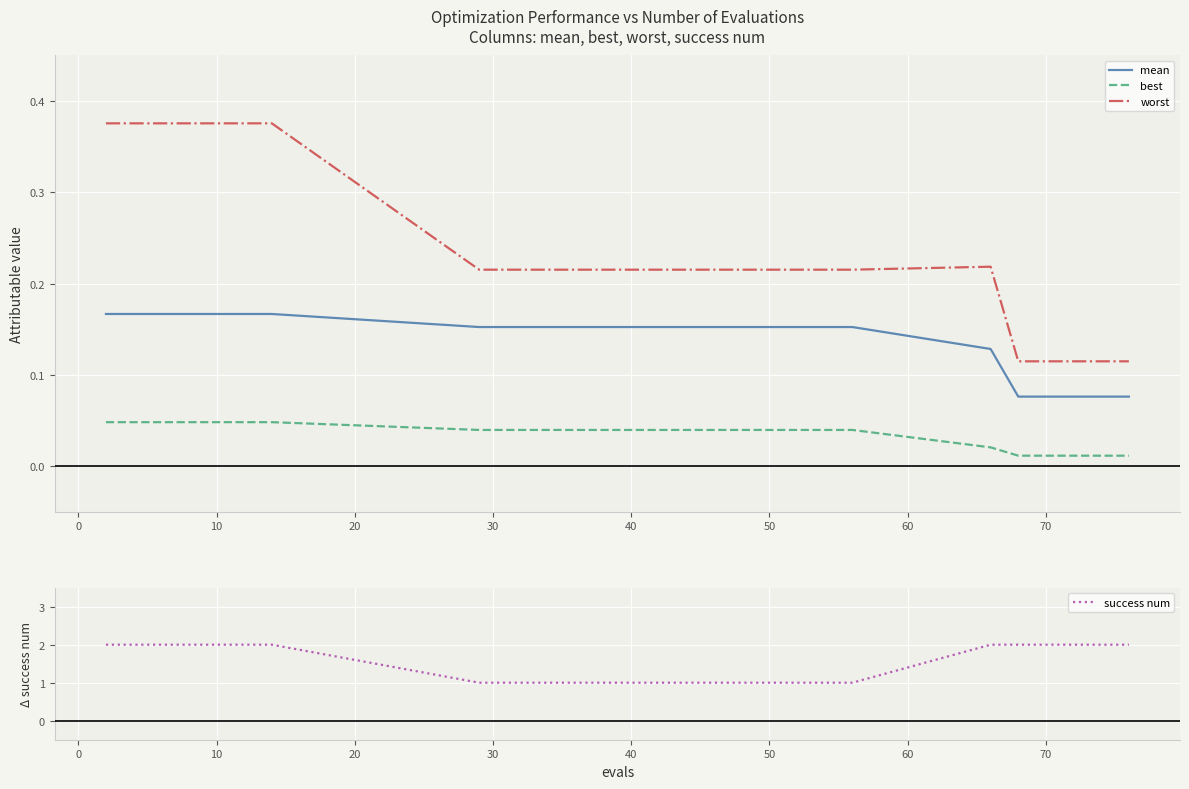

True or false: best and mean intersect in this chart.

False